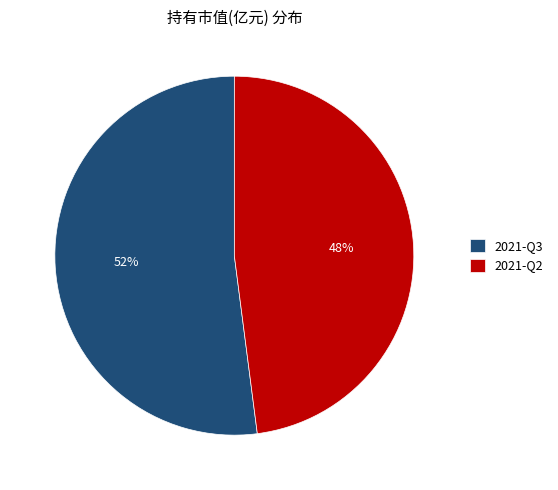

Which slice represents more than half of the pie?

2021-Q3